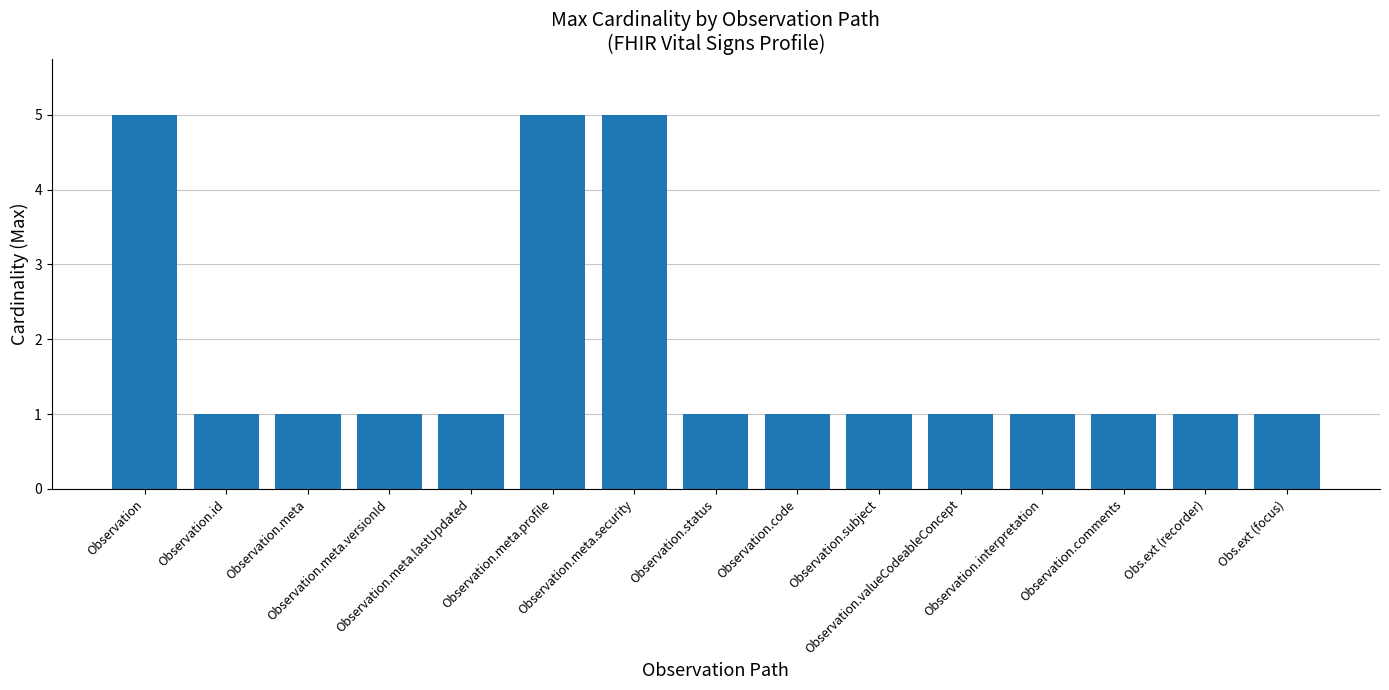

What is the maximum value shown in the chart?

5